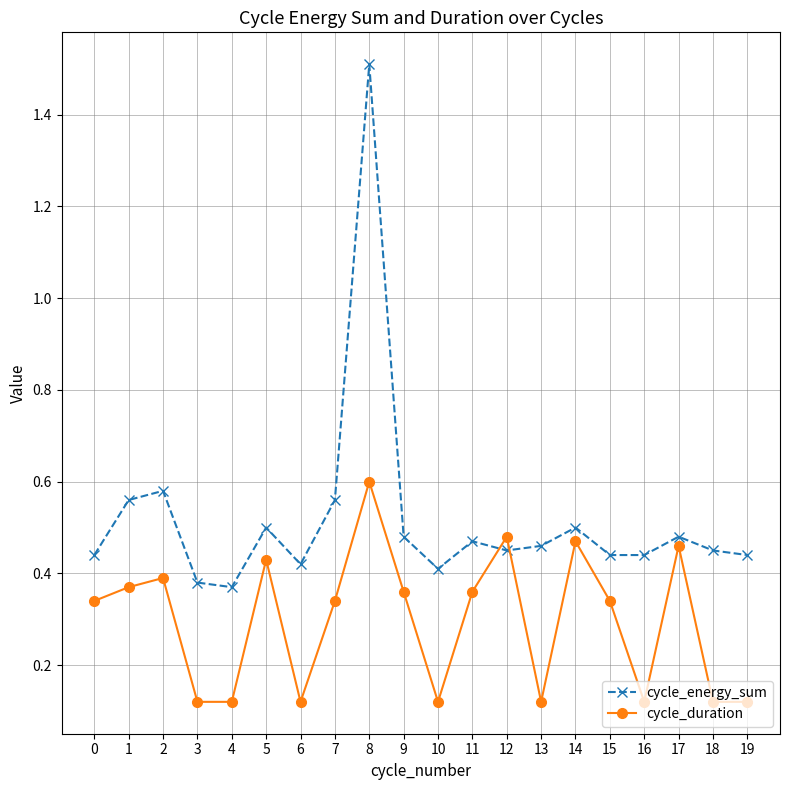

How many intersections are there between cycle_energy_sum and cycle_duration?

2